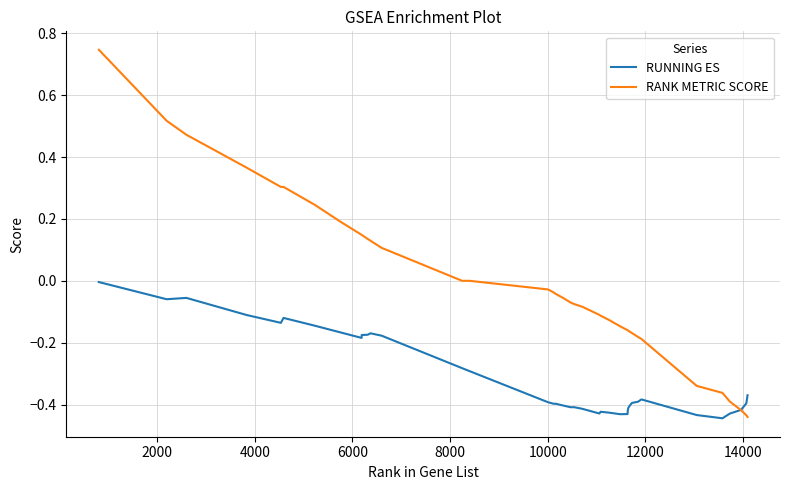

List the series in order of their peak value, highest first.

RANK METRIC SCORE, RUNNING ES